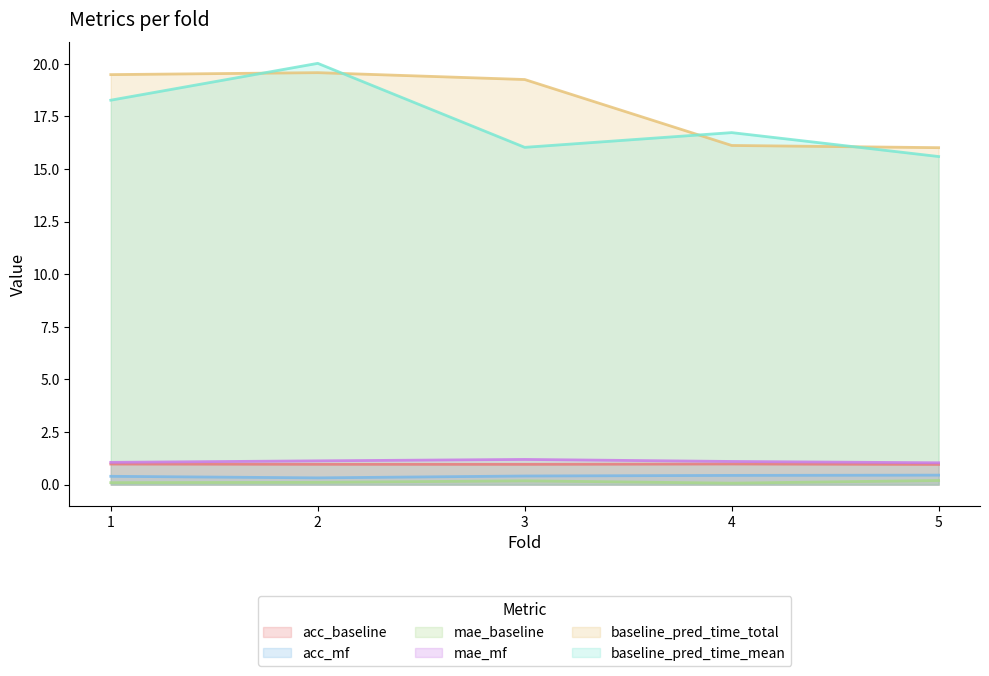

Is the value of acc_baseline at 1 greater than the value of acc_mf at 5?

Yes